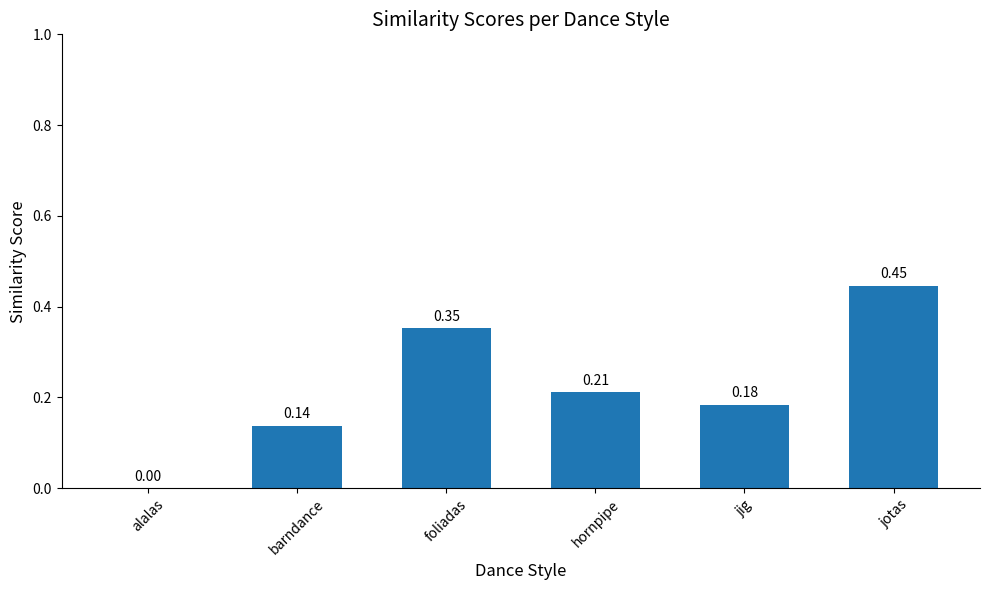

What is the sum of all values?

1.3